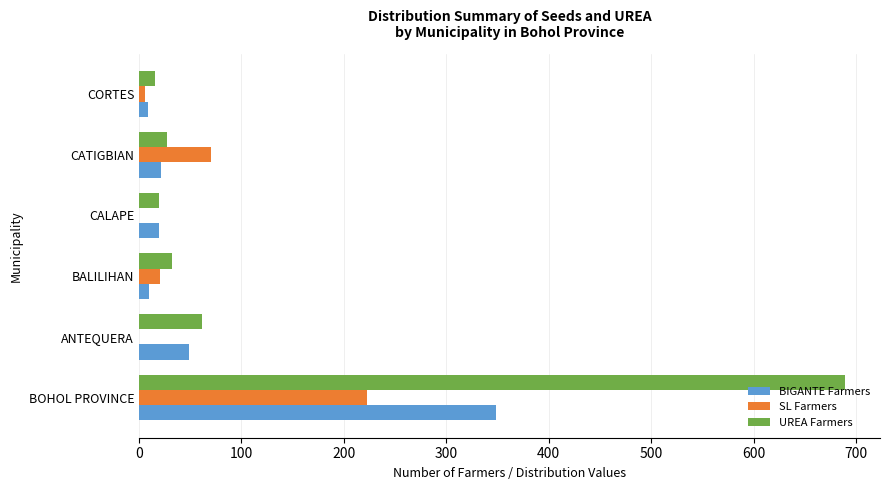

What is the maximum value shown in the chart?

689